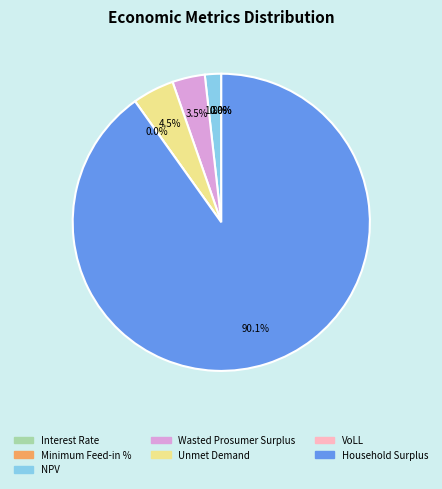

Which category has the smallest portion of the pie?

Interest Rate